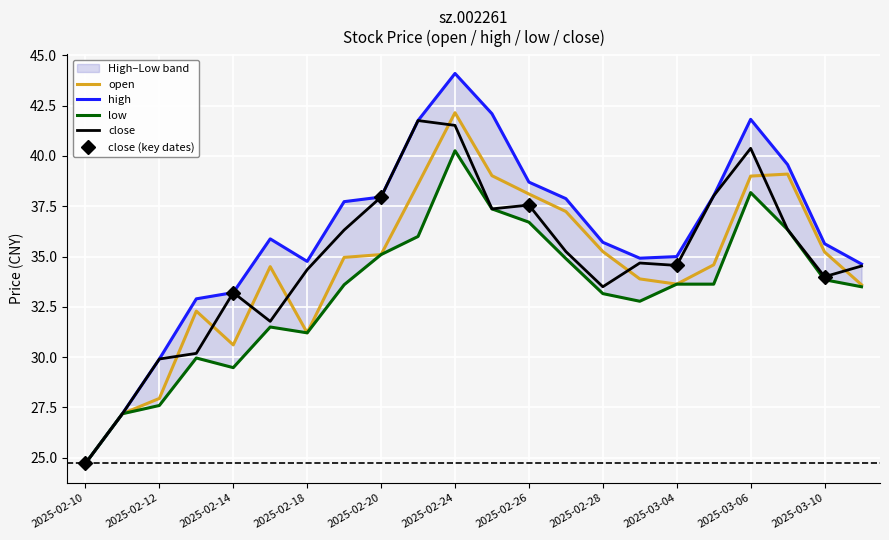

What is the difference between the highest and lowest values at 2025-02-21?

5.8